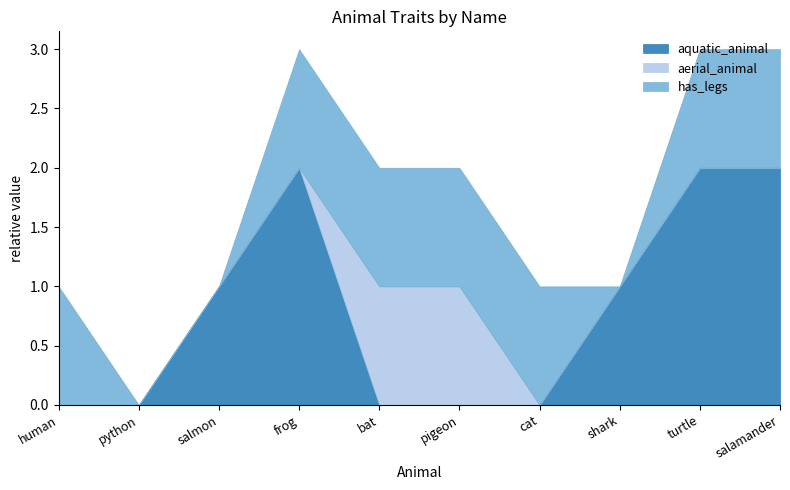

Rank the series by their maximum value, from lowest to highest.

aerial_animal, has_legs, aquatic_animal